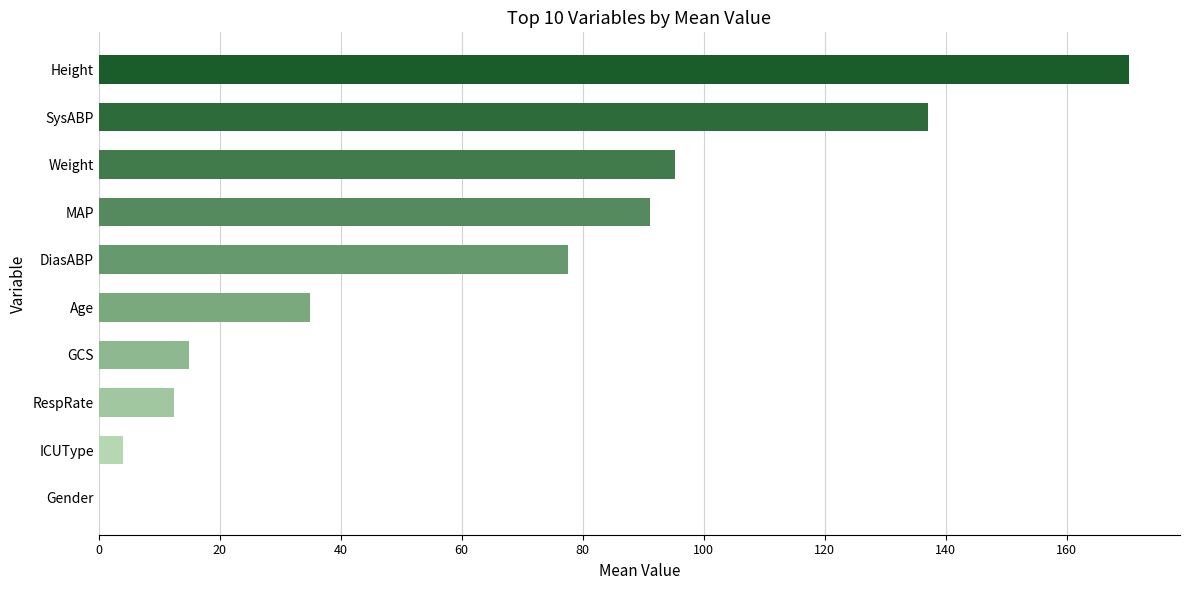

Reading top to bottom, what are all the values shown in this chart?

Height=170.2	SysABP=137.0	Weight=95.3	MAP=91.2	DiasABP=77.5	Age=35.0	GCS=15.0	RespRate=12.5	ICUType=4.0	Gender=0.0